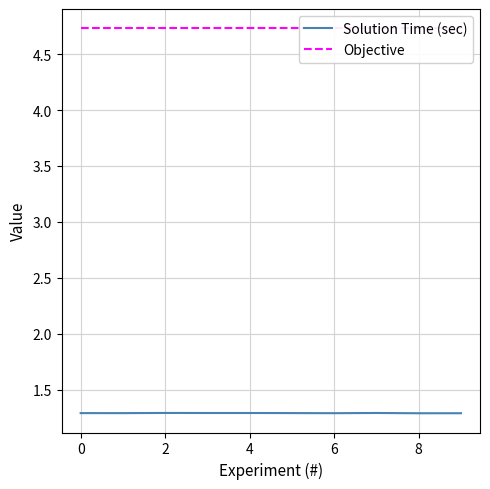

Is it true that Solution Time (sec) equals 2.3 at 6?

False